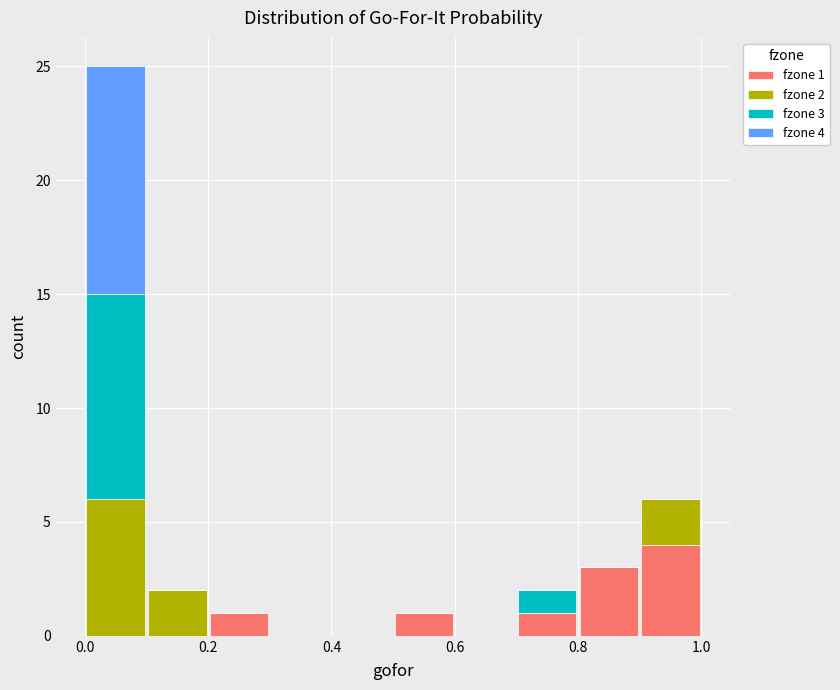

Which range on the x-axis has the tallest stacked bar (by total height)?

0.0 to 0.1